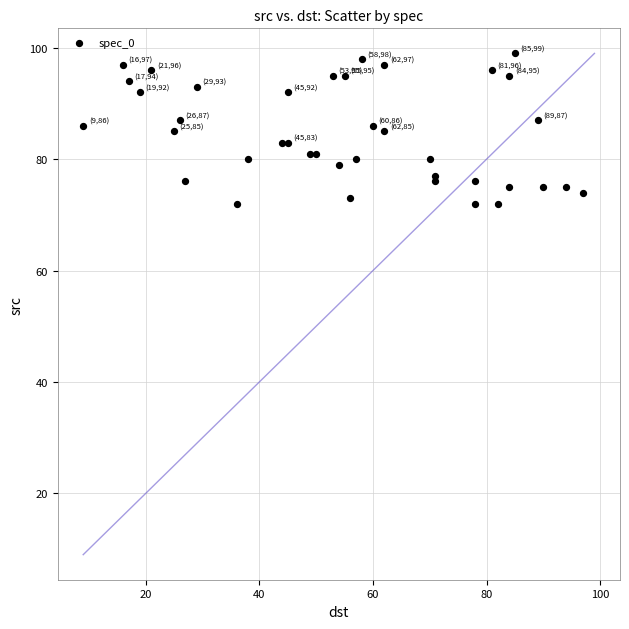

What is the range of X values (max minus min)?

88